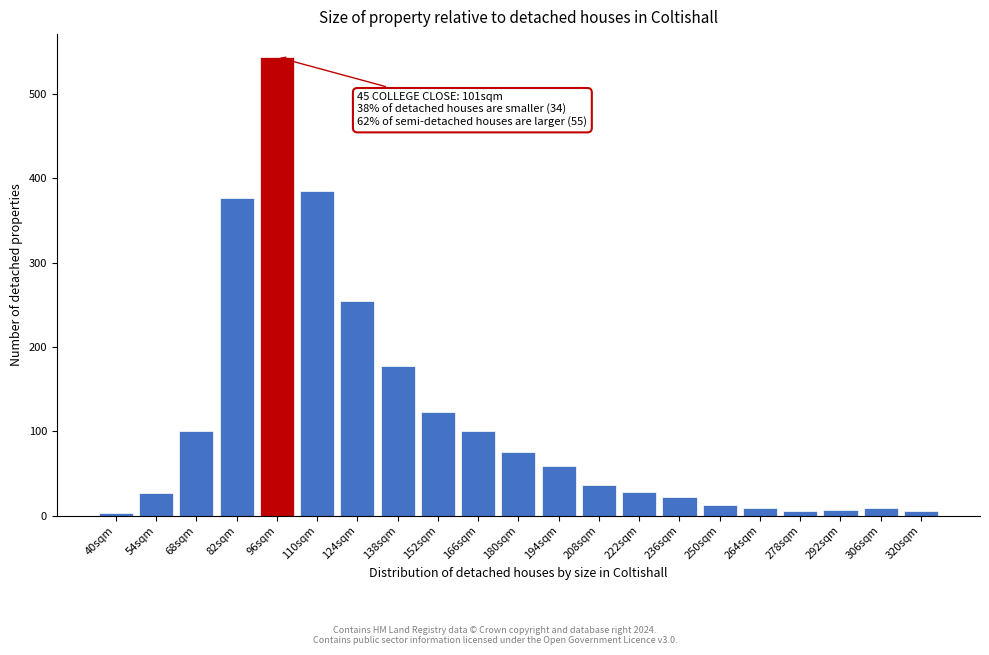

What is the difference between the maximum and minimum values?

541